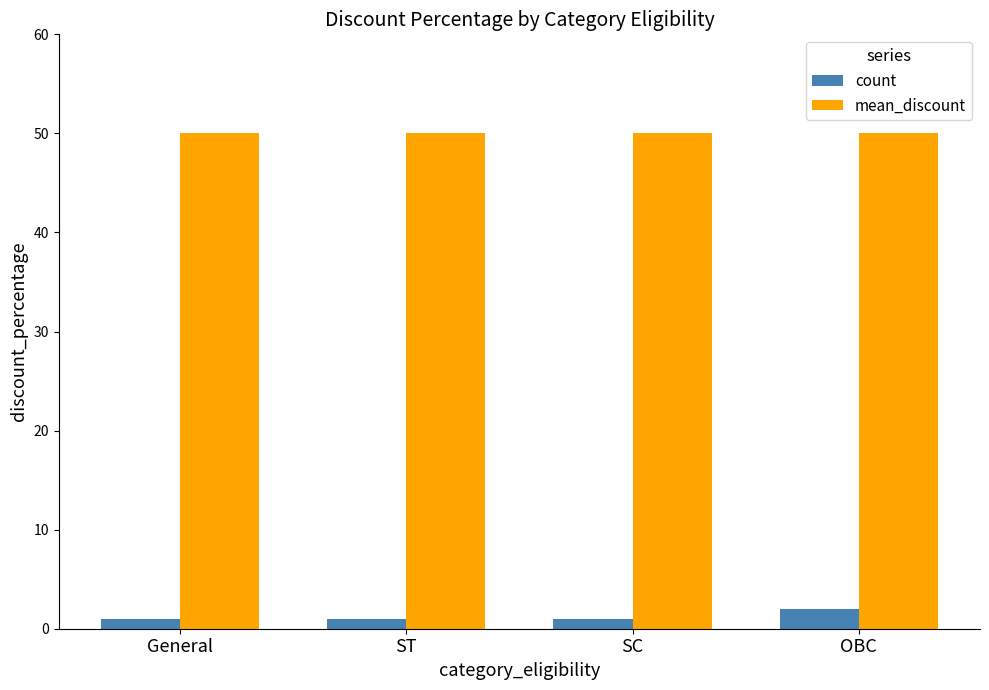

At OBC, list the series in order from smallest to largest.

count, mean_discount